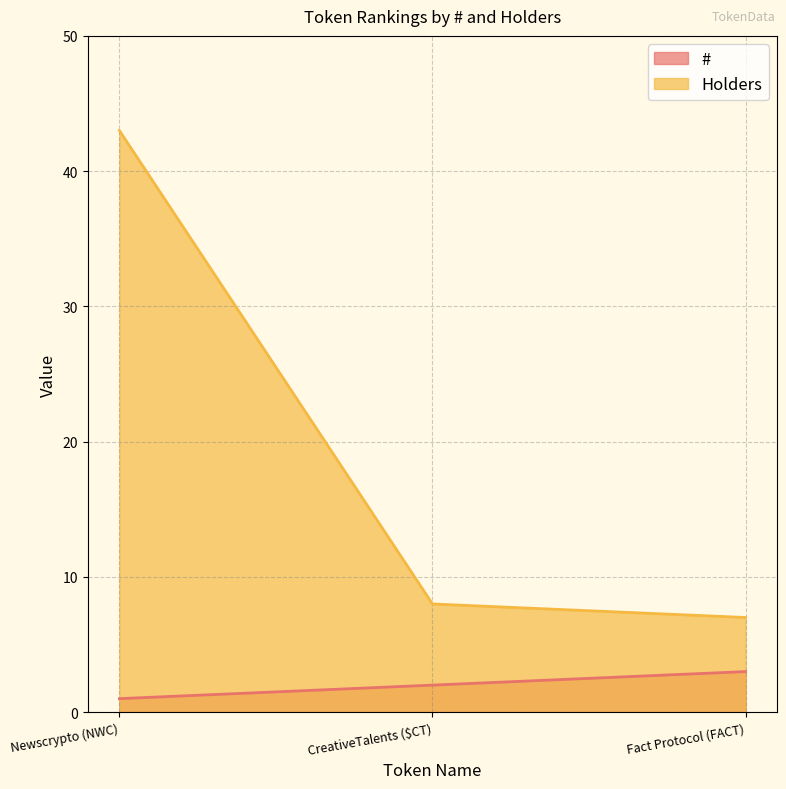

How many lines are shown in the chart?

2